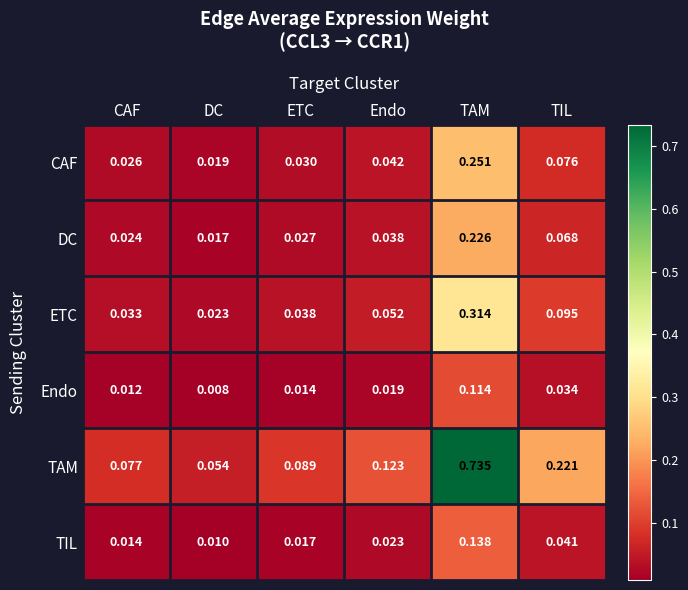

Between ETC and TIL, which series saw the biggest shift?

TAM